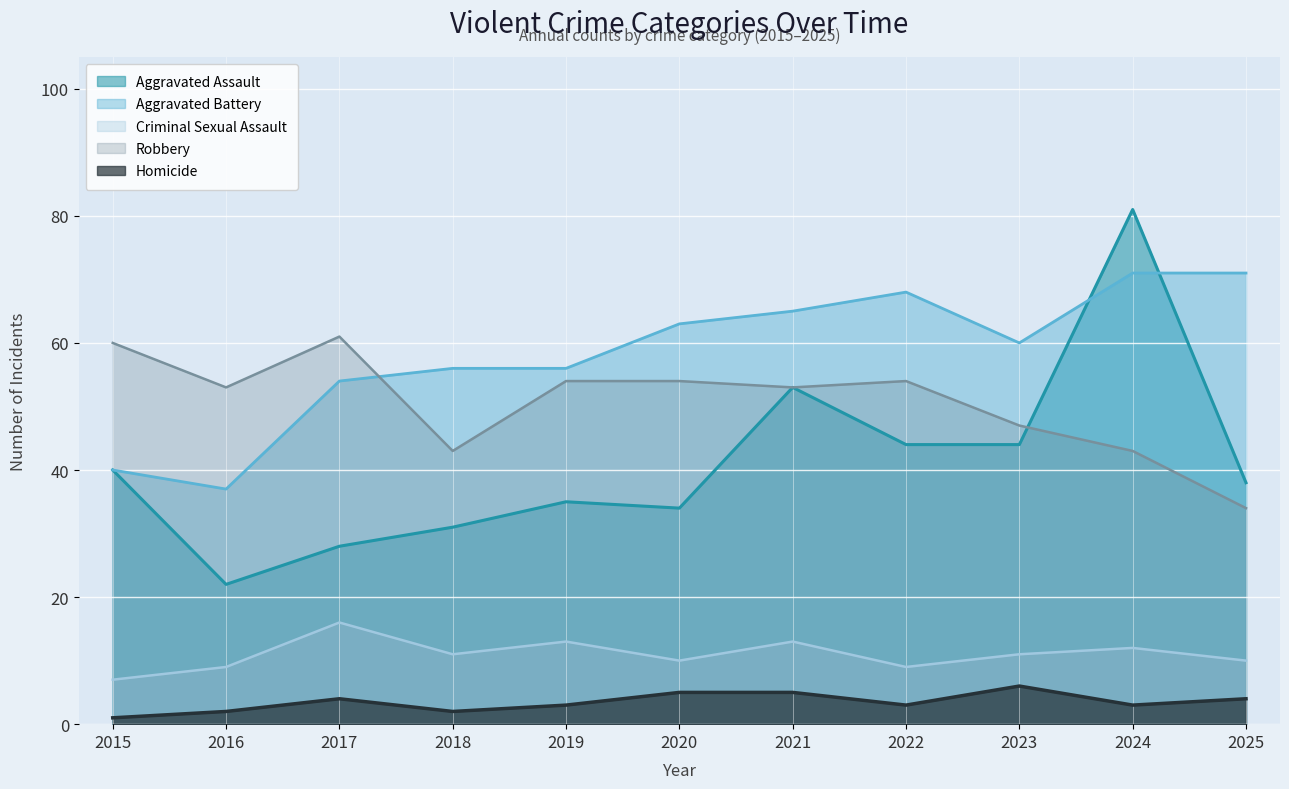

What is the difference between the Aggravated Assault values at 2016 and 2025?

16